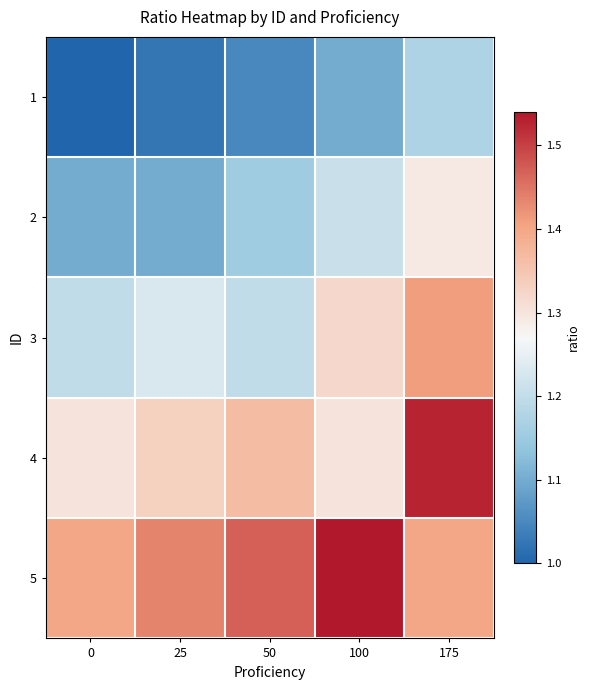

Which has a higher value, 50 or 0?

50